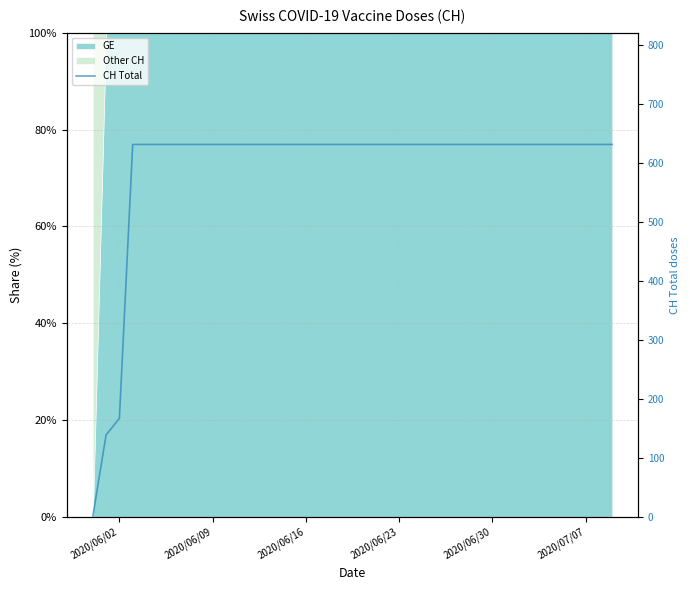

What is the sum of all values?

23653